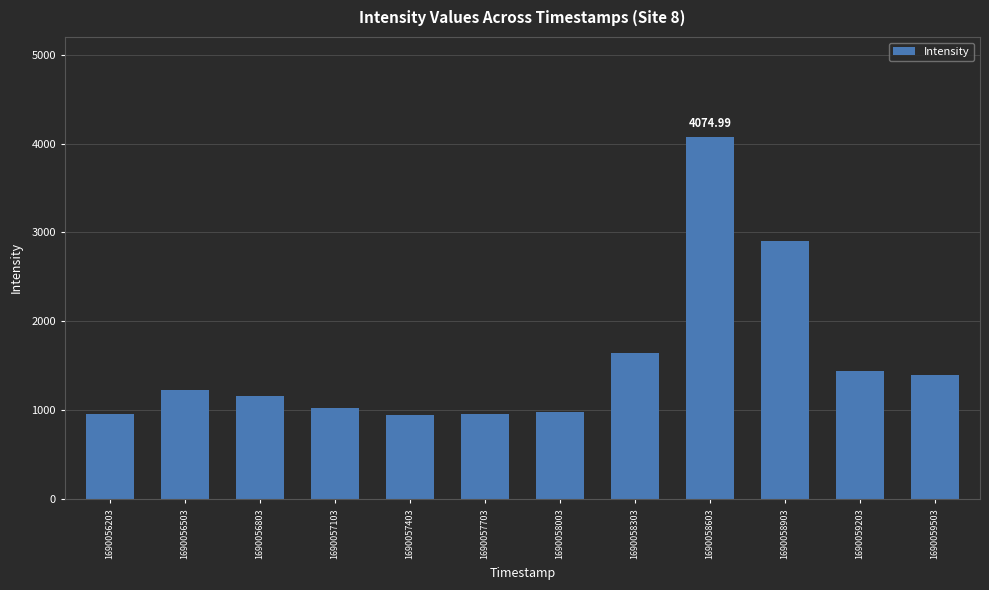

Is it true that the value at 1690058903 is 2897.8?

True